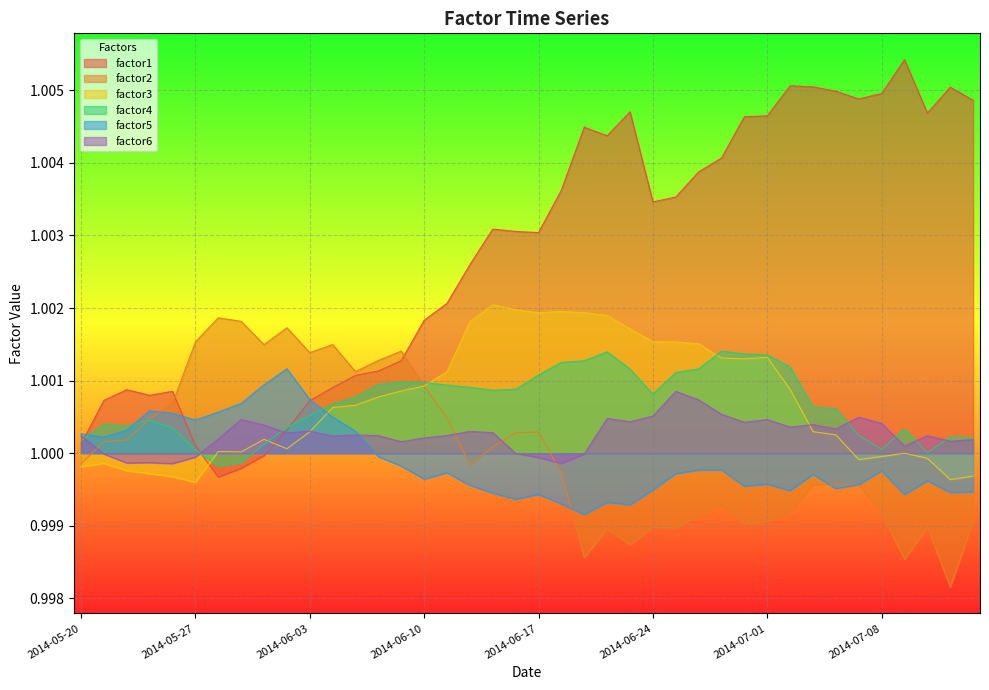

Where do factor6 and factor3 first cross each other?

2014-06-03 and 2014-06-04